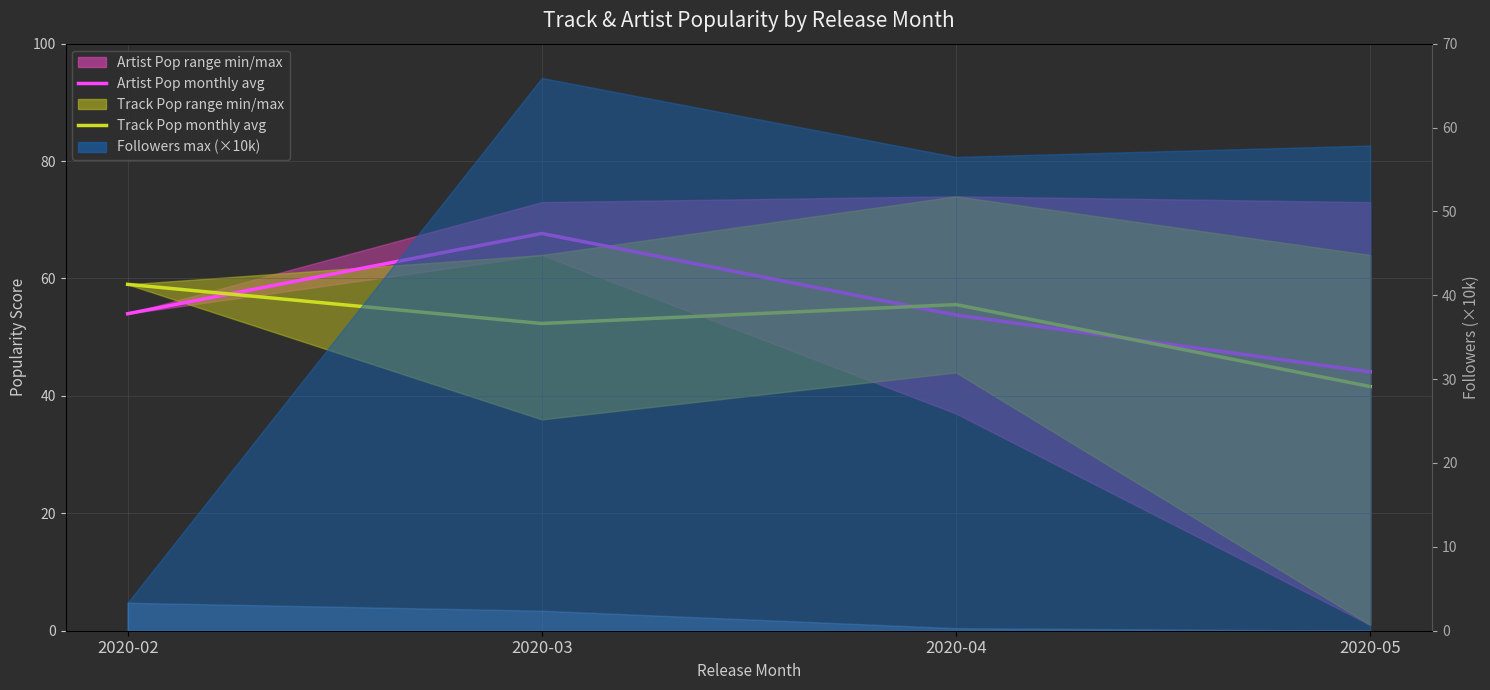

Reading left to right, what are all the values shown in this chart?

Artist Pop monthly avg: 54.0	67.7	53.8	44.1
Track Pop monthly avg: 59.0	52.3	55.6	41.6